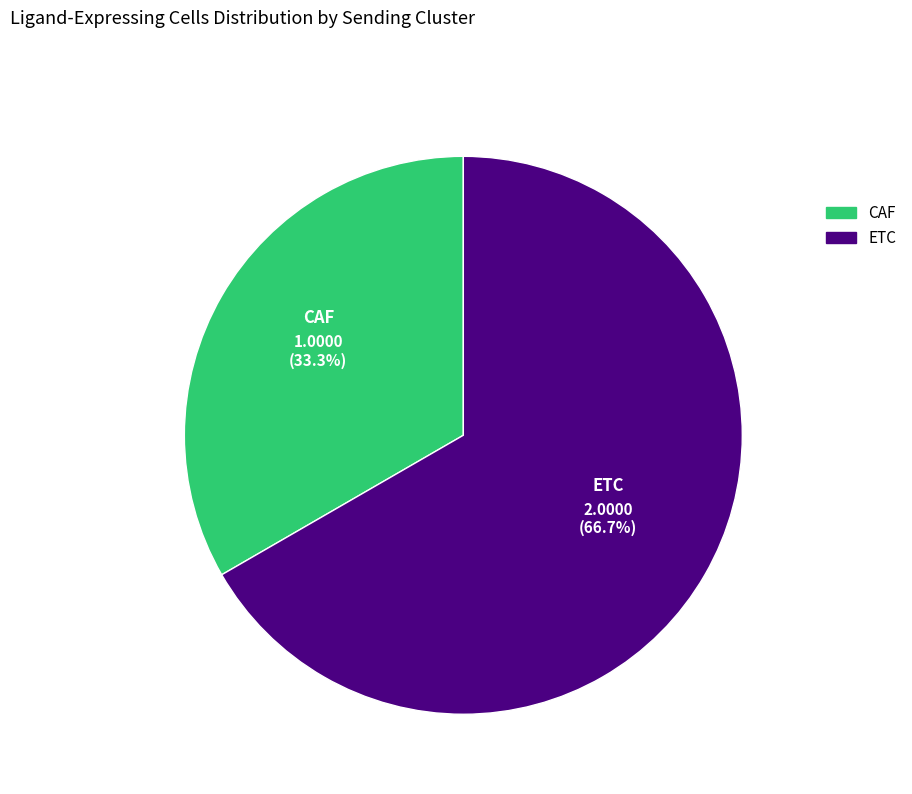

Approximately how many times larger is the value at CAF compared to ETC?

0.5